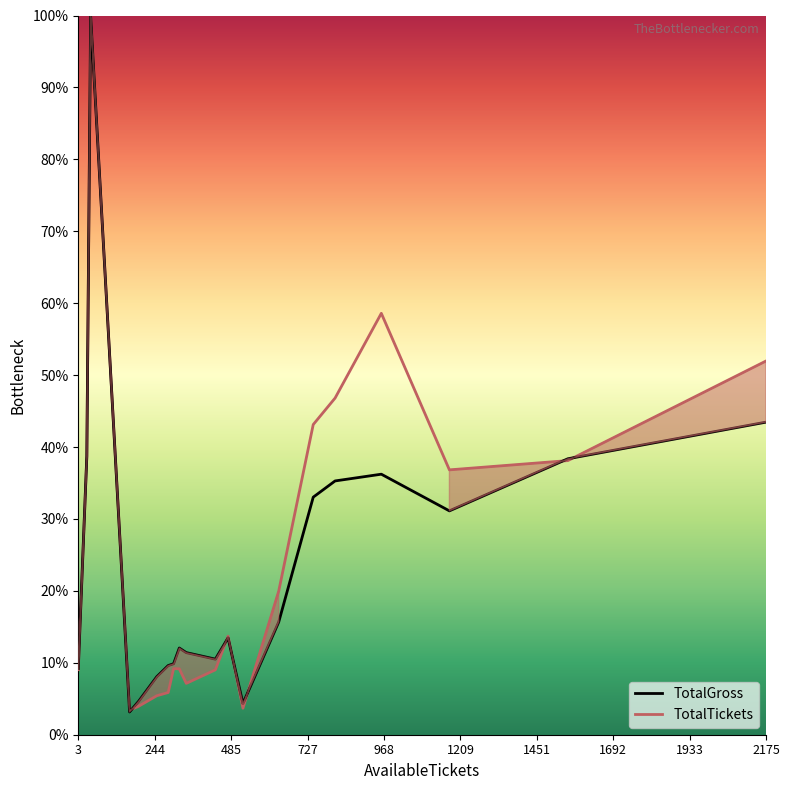

What are all the series names shown in the legend?

TotalGross, TotalTickets